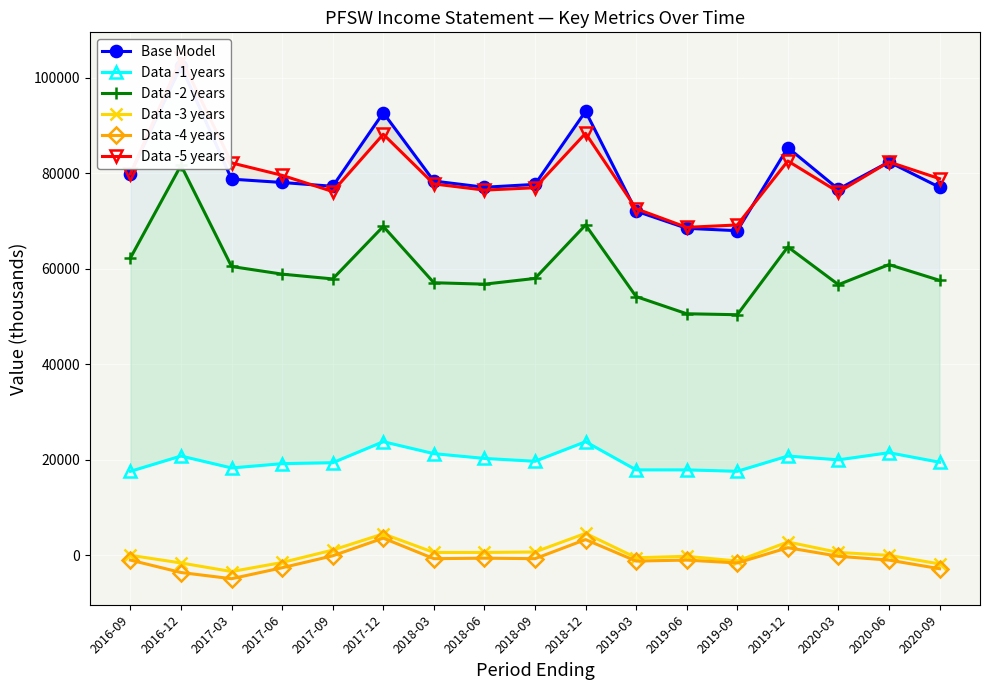

How many values in the Data -1 years series exceed 19700?

8